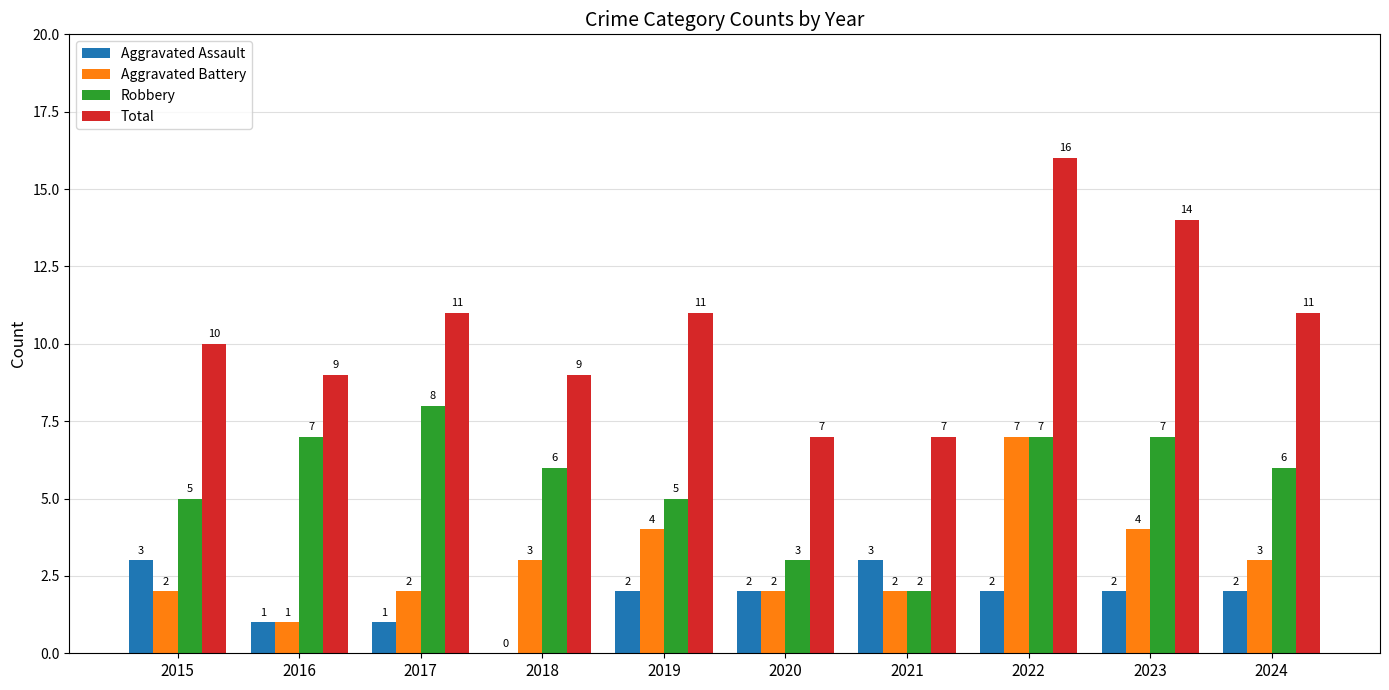

What is the spread (max minus min) of values at 2020?

5